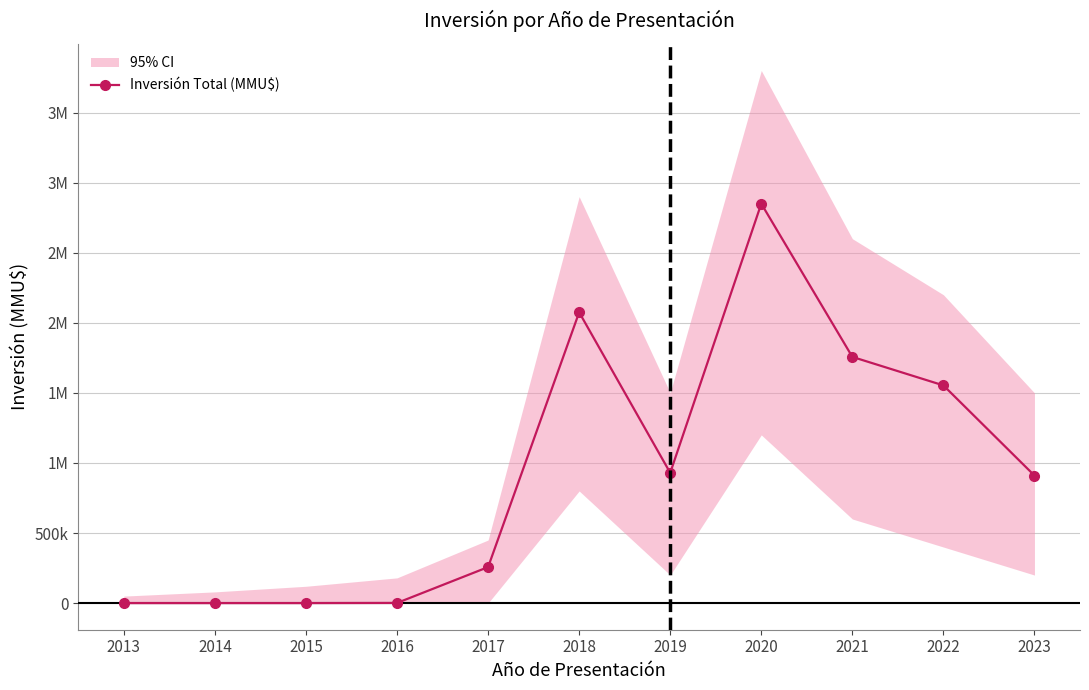

Reading right to left, transcribe all the data shown in this chart.

910000	1553345	1756543	2849810	929340	2074810	257000	1000	0	0	0